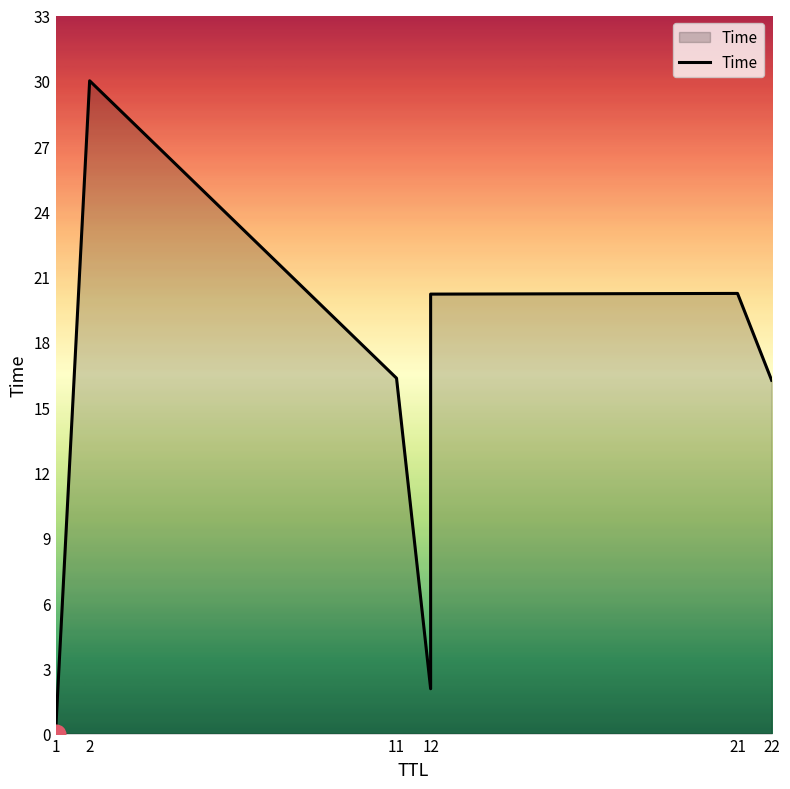

Between 2 and 1, which is larger?

2